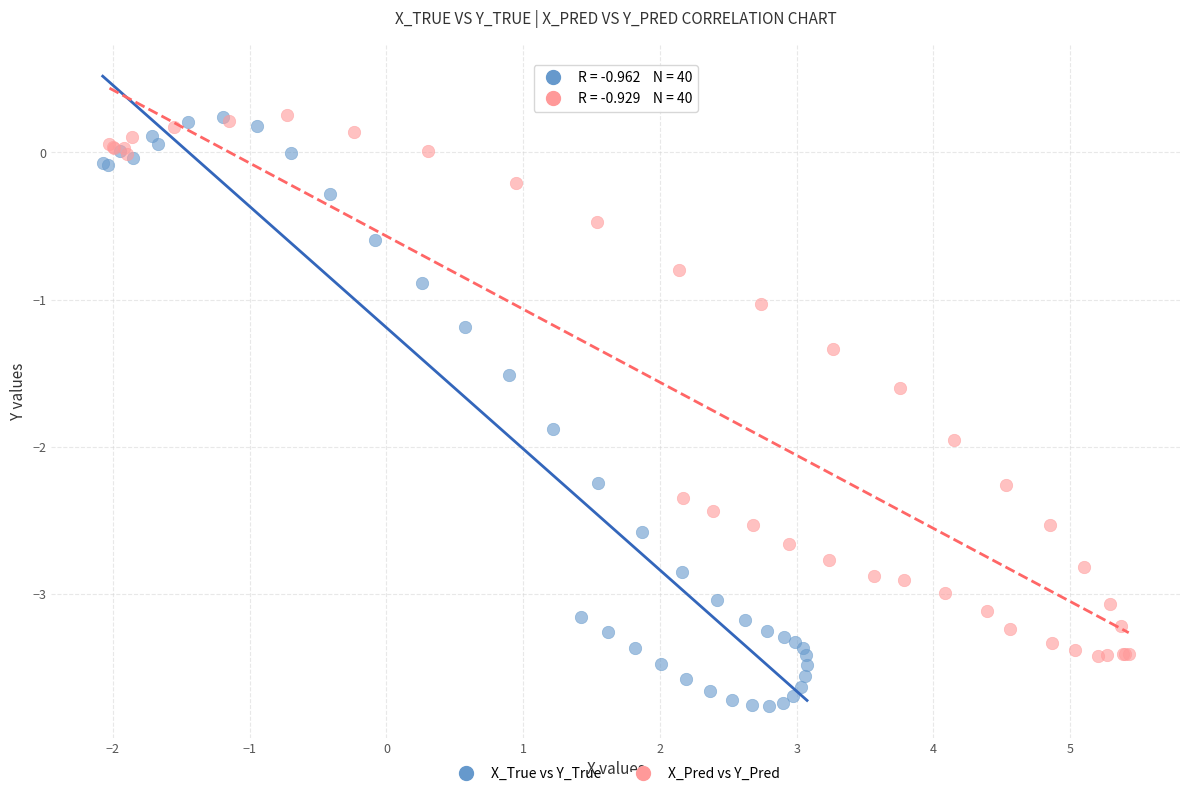

Which series contains the lowest Y value?

X_True vs Y_True